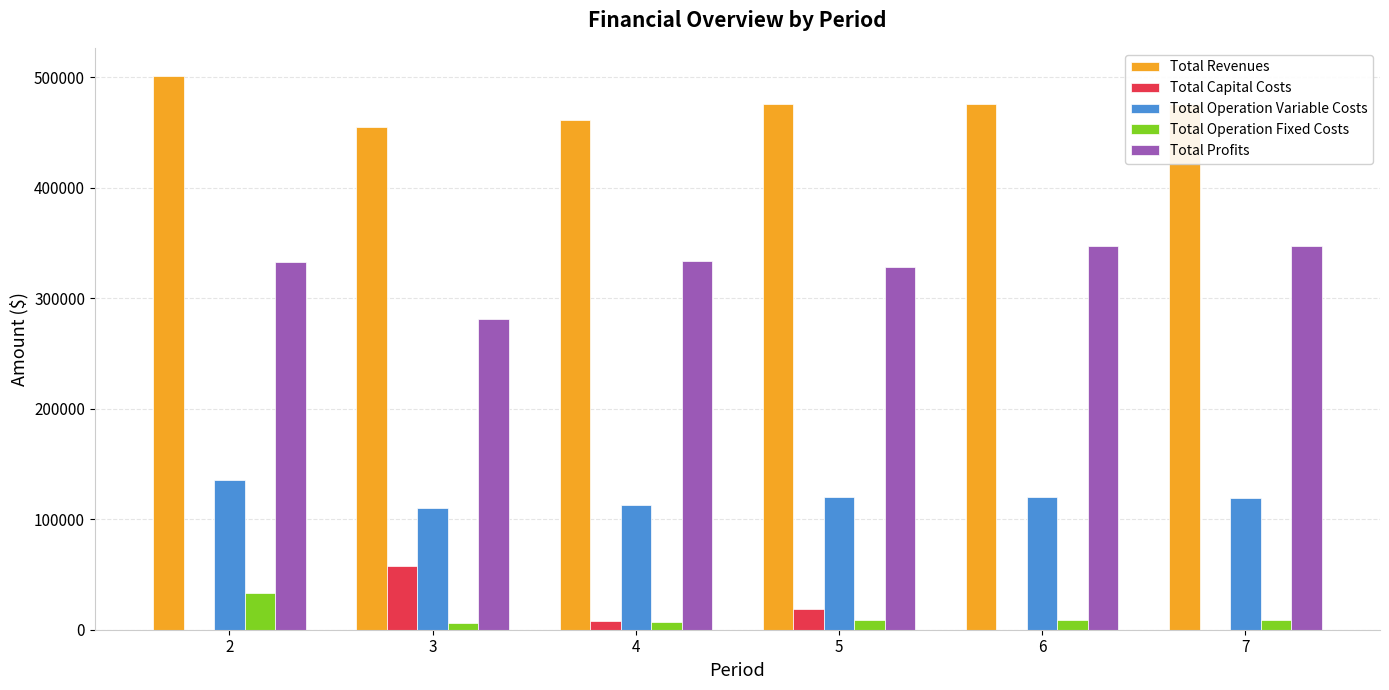

Which series has the largest total across all categories?

Total Revenues